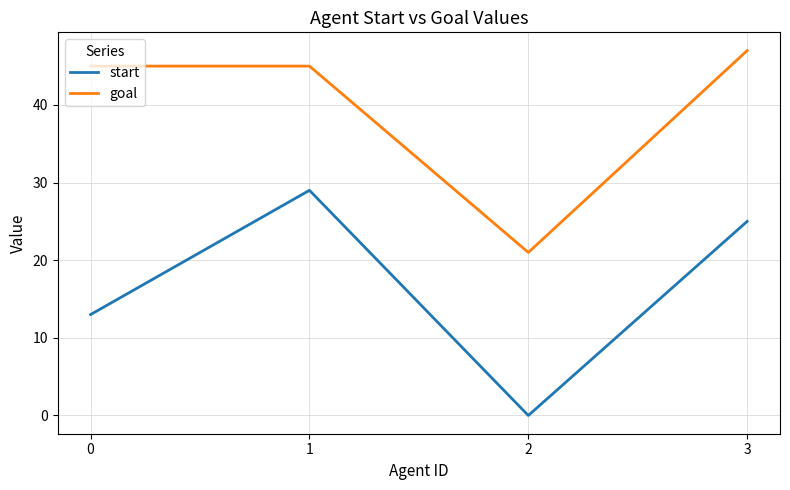

What is the greatest value displayed?

47